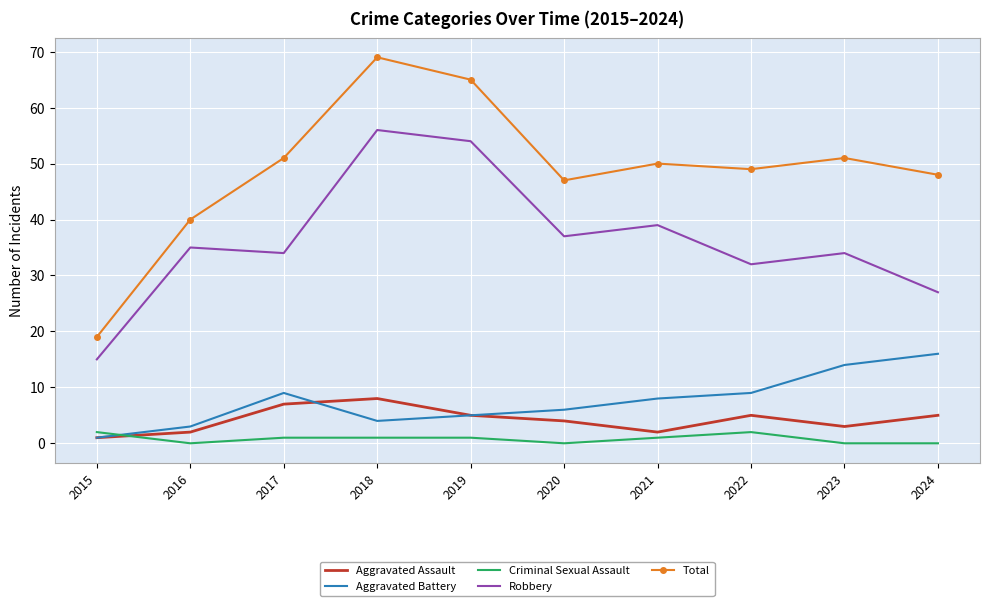

List the series in order of their peak value, highest first.

Total, Robbery, Aggravated Battery, Aggravated Assault, Criminal Sexual Assault